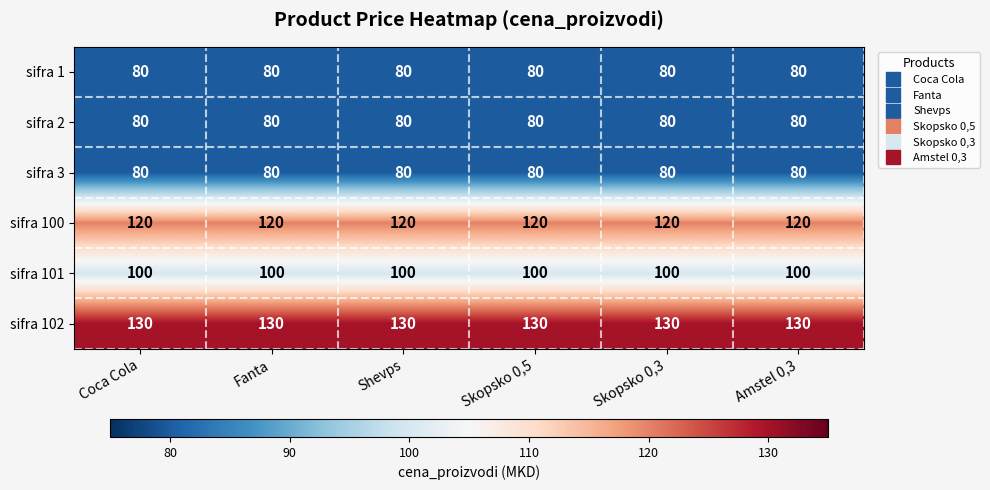

What is the total value across all series at Coca Cola?

590